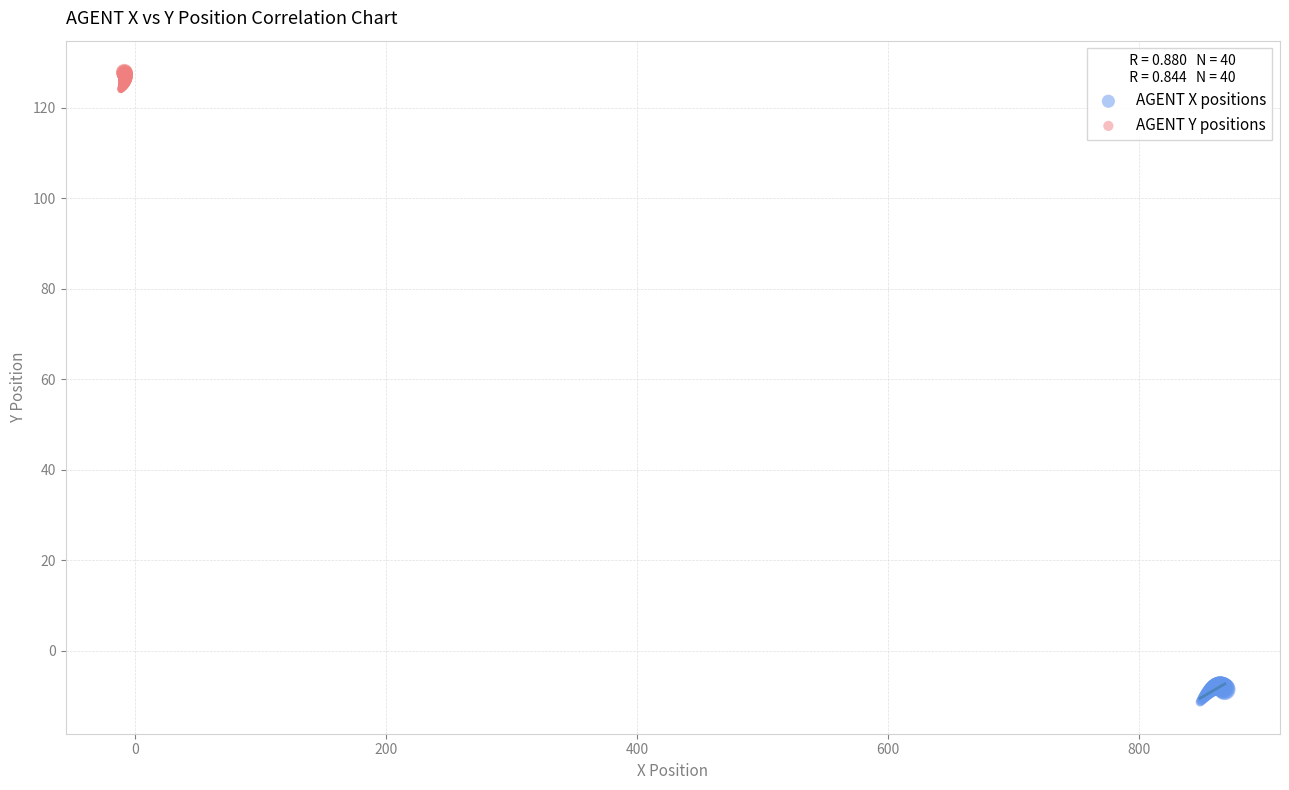

Which series reaches the maximum Y coordinate?

AGENT Y positions